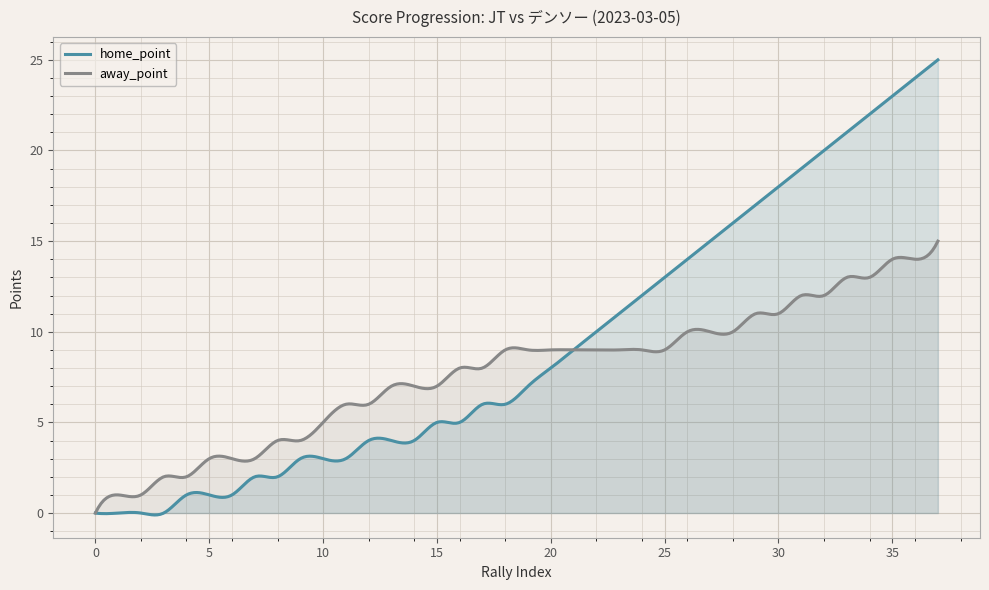

Reading left to right, what are all the values shown in this chart?

home_point: 0=0	1=0	2=0	3=0	4=1	5=1	6=1	7=2	8=2	9=3	10=3	11=3	12=4	13=4	14=4	15=5	16=5	17=6	18=6	19=7	20=8	21=9	22=10	23=11	24=12	25=13	26=14	27=15	28=16	29=17	30=18	31=19	32=20	33=21	34=22	35=23	36=24	37=25
away_point: 0=0	1=1	2=1	3=2	4=2	5=3	6=3	7=3	8=4	9=4	10=5	11=6	12=6	13=7	14=7	15=7	16=8	17=8	18=9	19=9	20=9	21=9	22=9	23=9	24=9	25=9	26=10	27=10	28=10	29=11	30=11	31=12	32=12	33=13	34=13	35=14	36=14	37=15